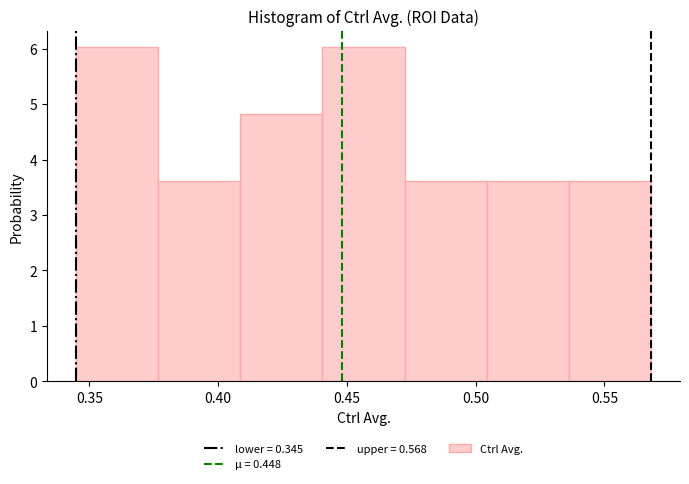

Reading left to right, transcribe this chart: for each bar, give the range it covers on the x-axis and its height. Neither the bar edges nor the heights are printed on the chart, so give them approximately, as read against the axes.

0.345 to 0.375: 6.0
0.375 to 0.410: 3.6
0.410 to 0.440: 4.8
0.440 to 0.470: 6.0
0.470 to 0.505: 3.6
0.505 to 0.535: 3.6
0.535 to 0.570: 3.6